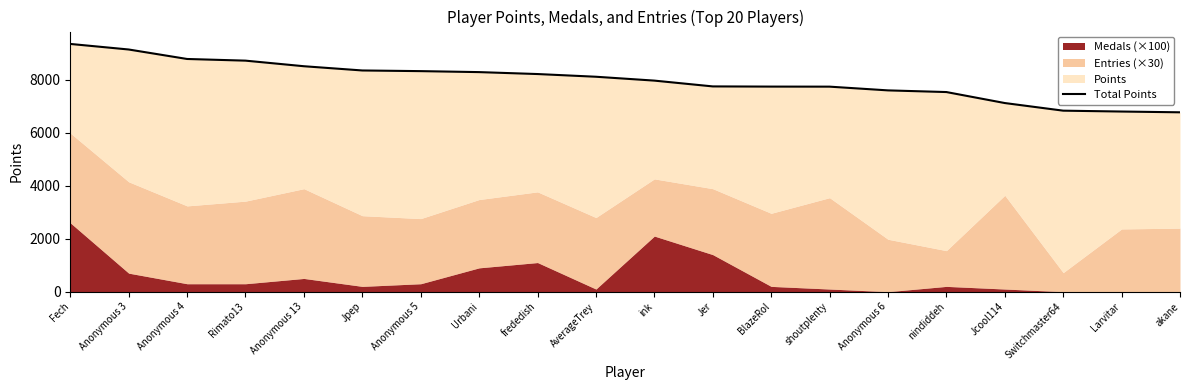

How many values exceed 8117?

9